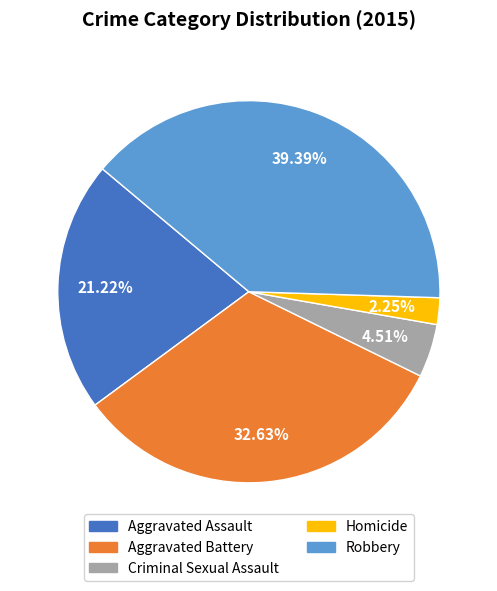

How many segments does this pie chart have?

5